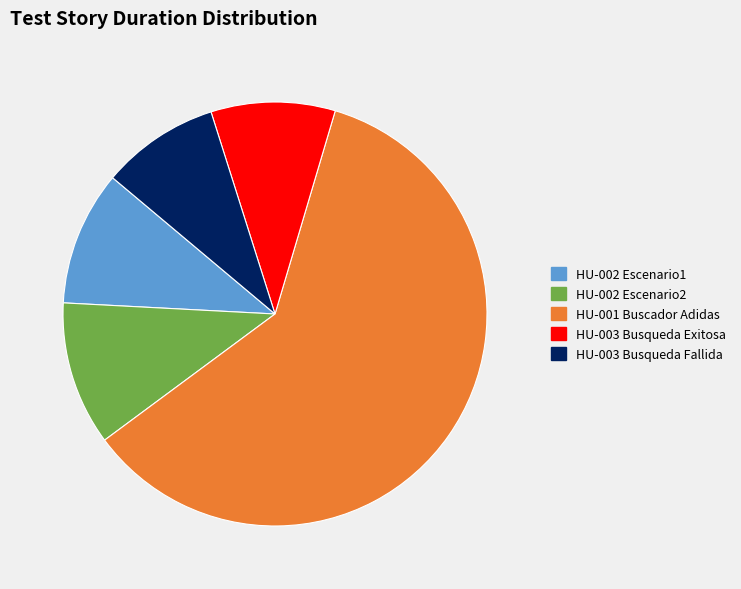

Which slice represents more than half of the pie?

HU-001 Buscador Adidas